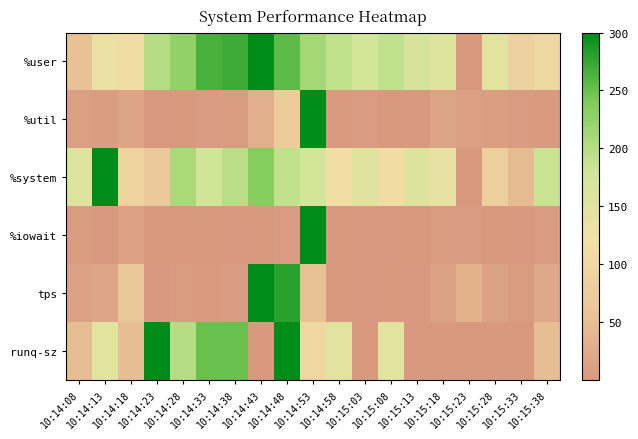

What is the difference between the second highest and second lowest values in the %user series?

216.0